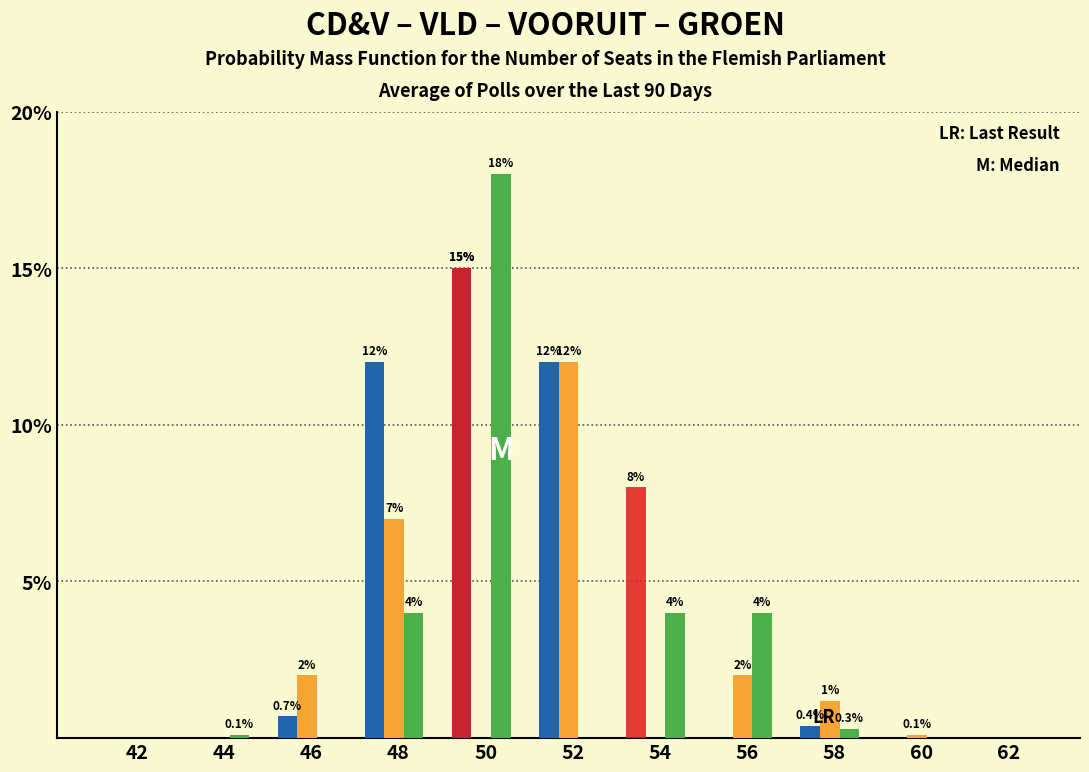

What is the greatest value displayed?

18.0